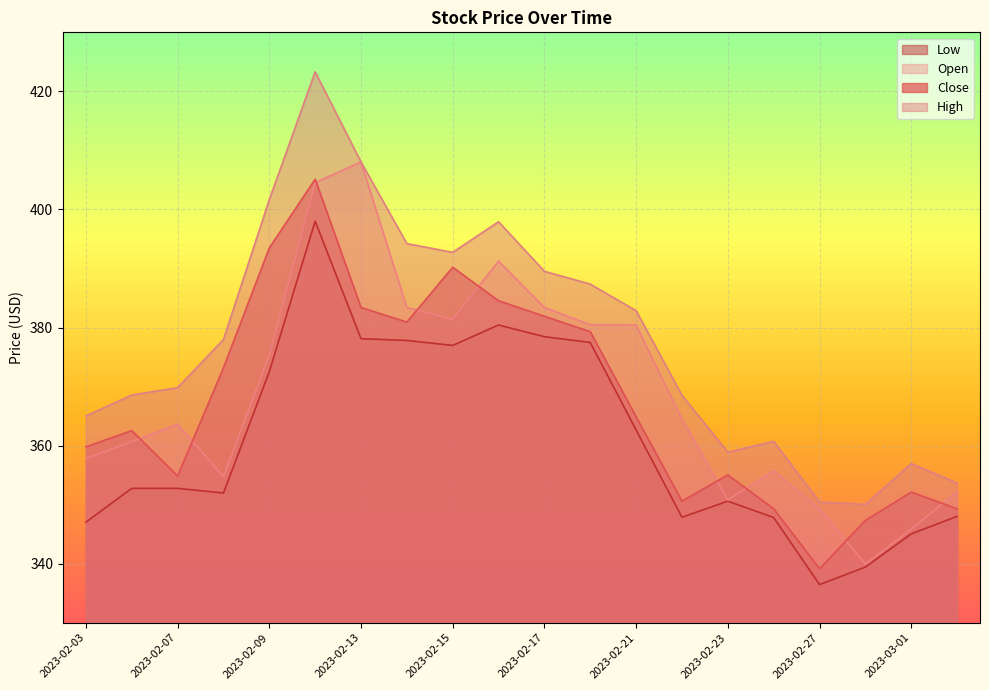

At which category does Low reach its first local valley?

2023-02-08